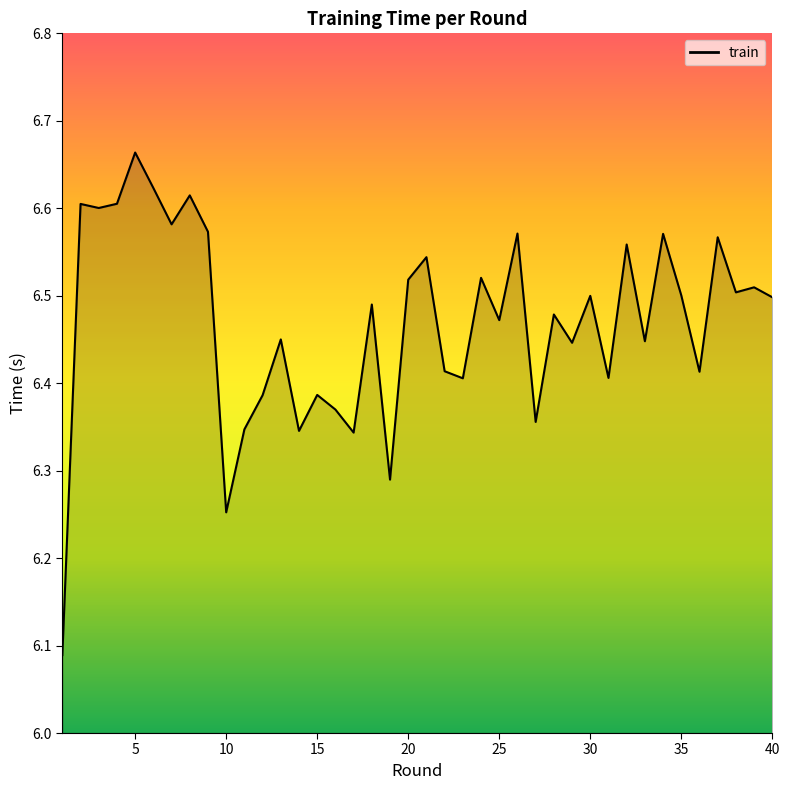

What is the difference between the maximum and minimum values?

0.6